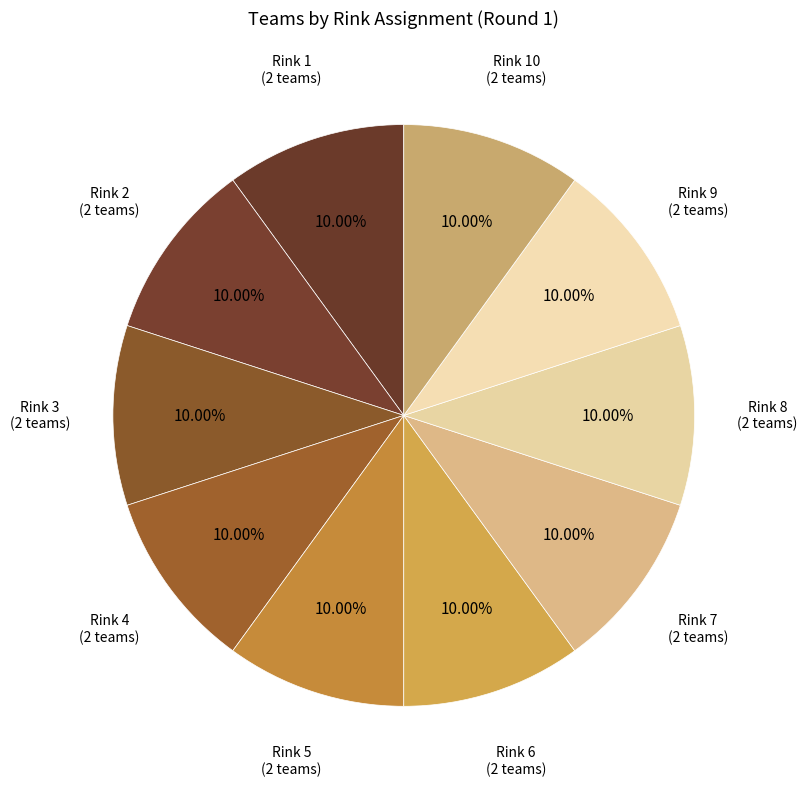

Is the sum of Rink 7 (2 teams) and Rink 2 (2 teams) greater than half?

No